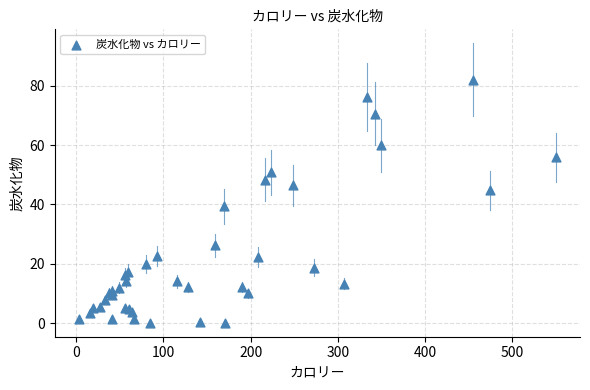

What Y value in the scatter plot is closest to 41?

39.4